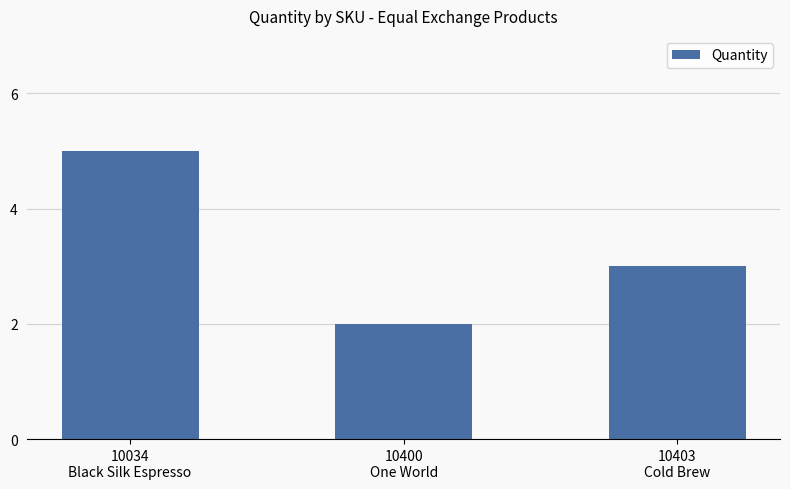

What is the greatest value displayed?

5